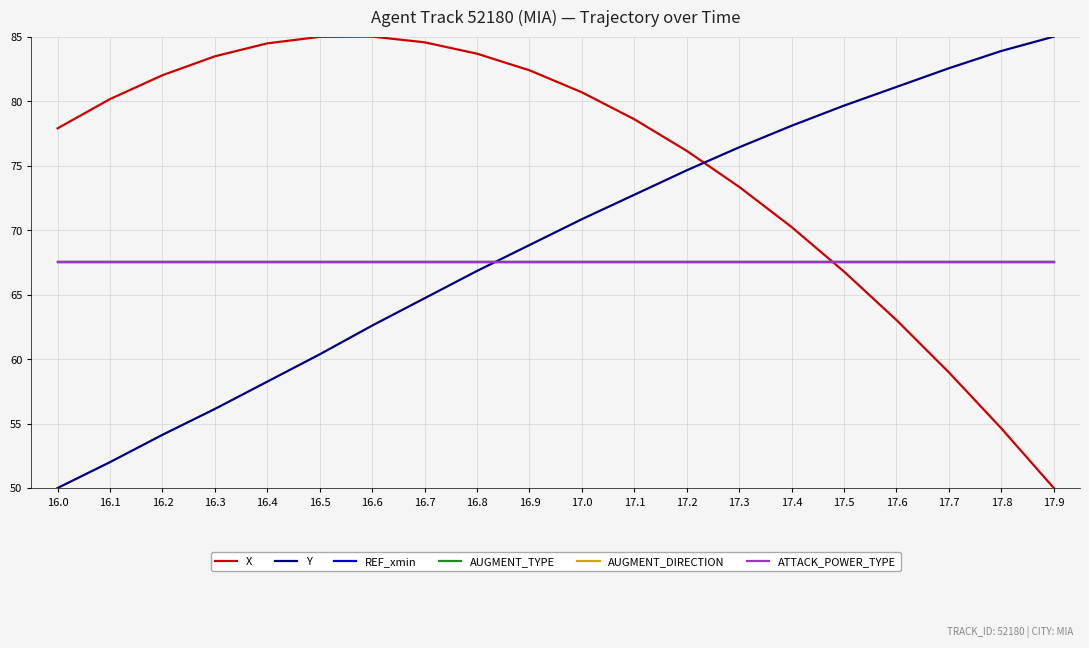

Does the chart display data point markers on the line(s)?

No